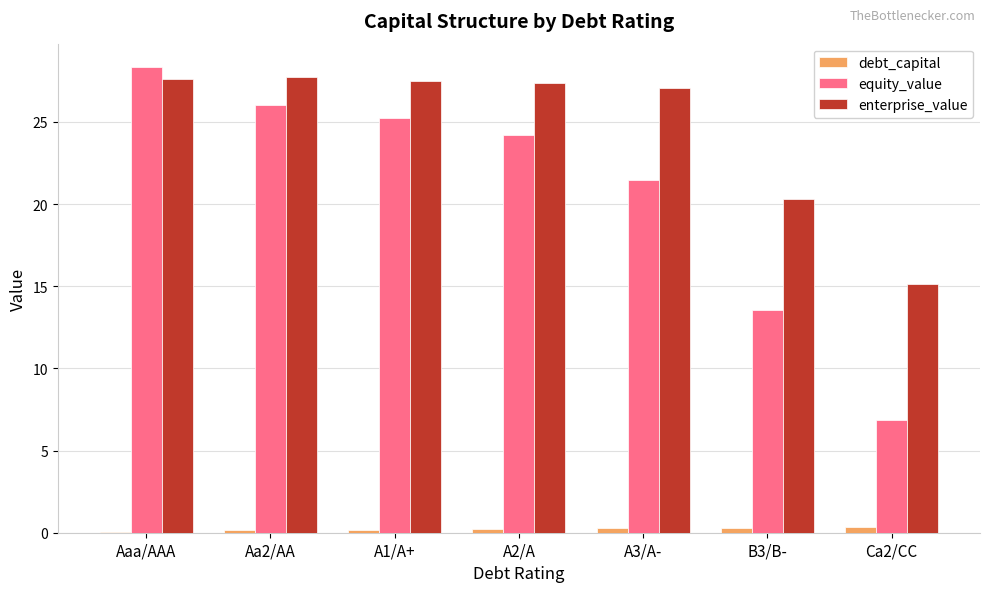

How many groups of bars are there?

7